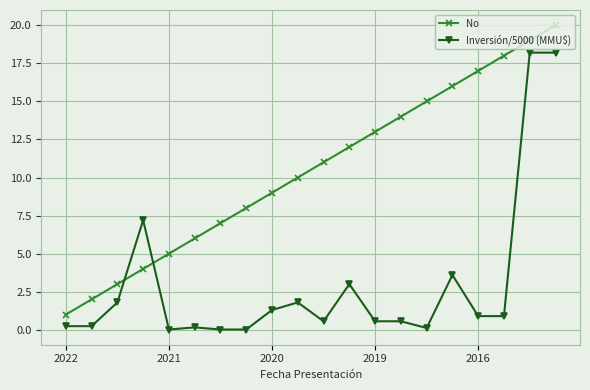

How many series are shown in this chart?

2